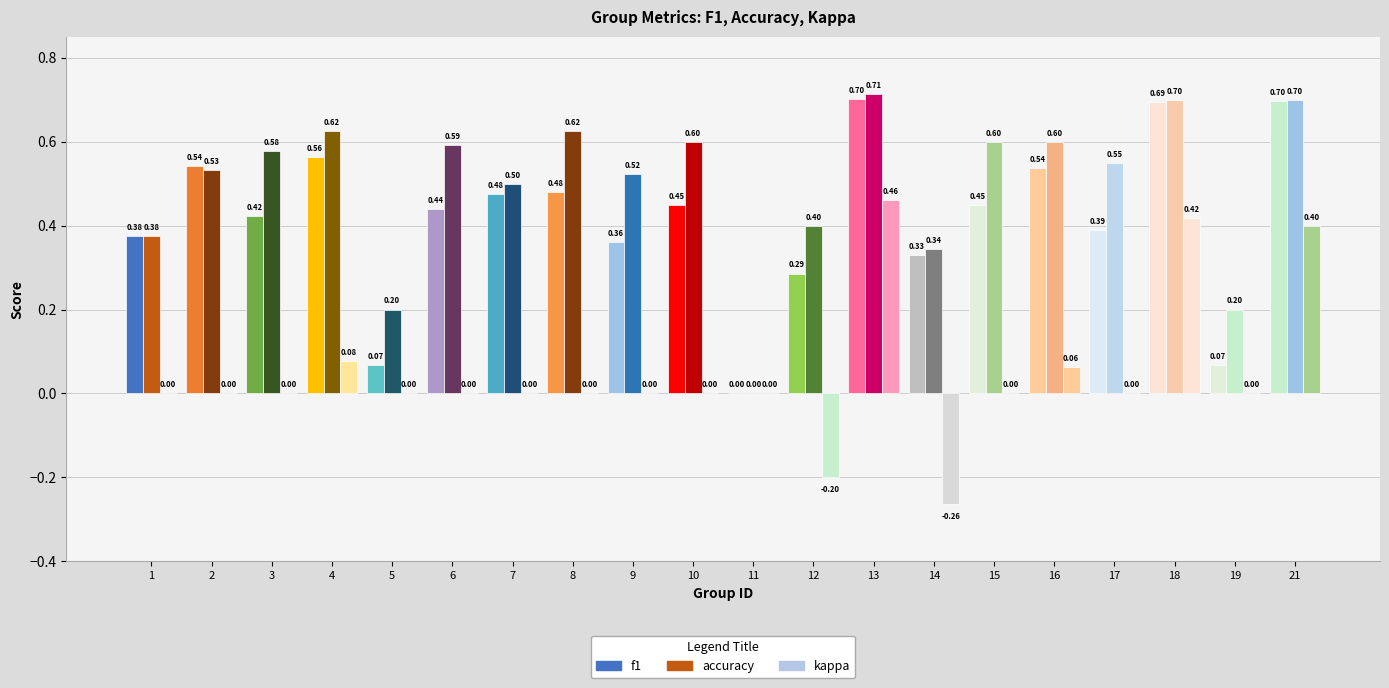

The value of accuracy at 21 is 0.7. True or false?

True